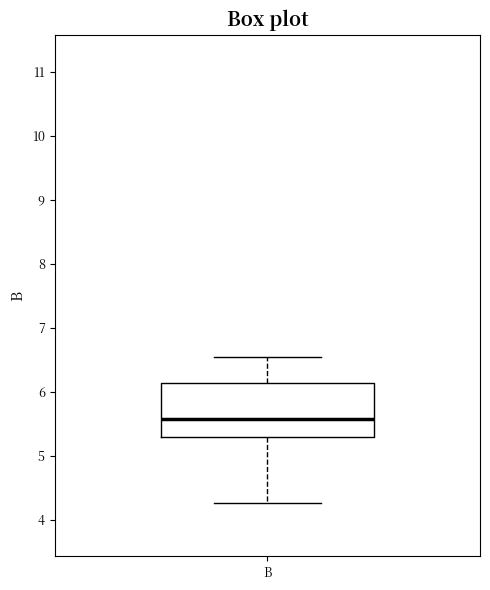

Where is the lower edge of the box for B on the y-axis? The values are not printed on the chart, so give them approximately, as read against the axis.

5.3